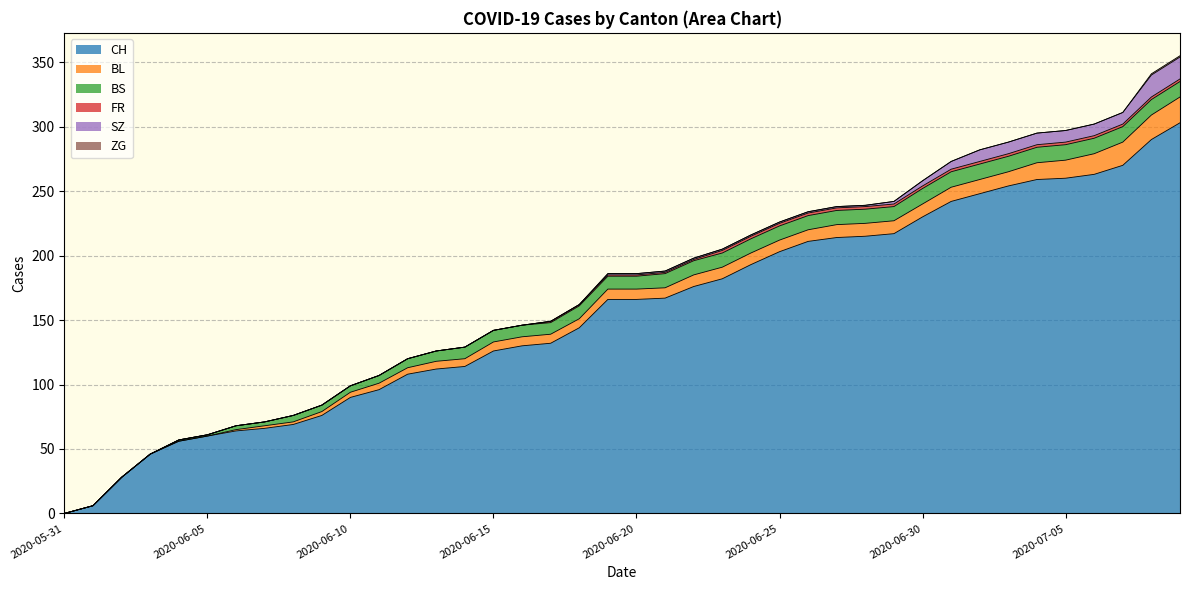

How many series are shown in this chart?

6